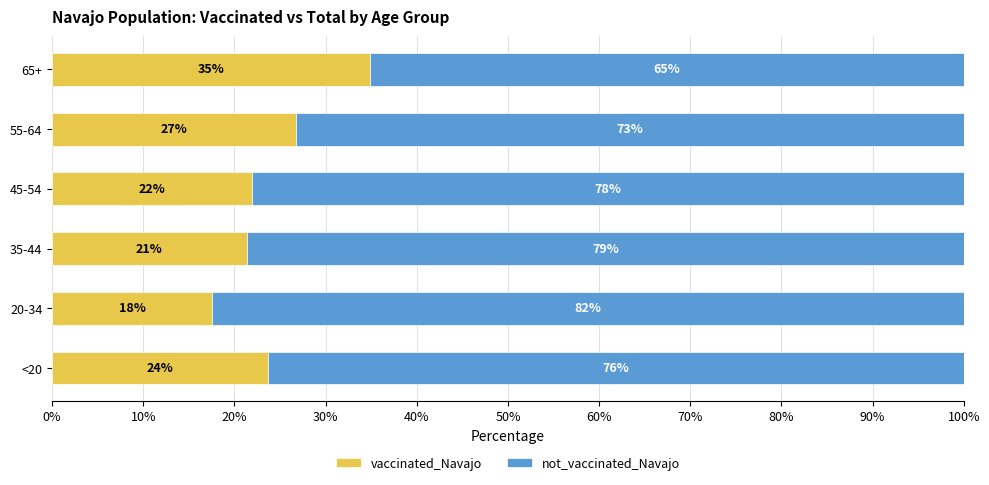

Rank the categories by vaccinated_Navajo value from lowest to highest.

20-34, 35-44, 45-54, <20, 55-64, 65+